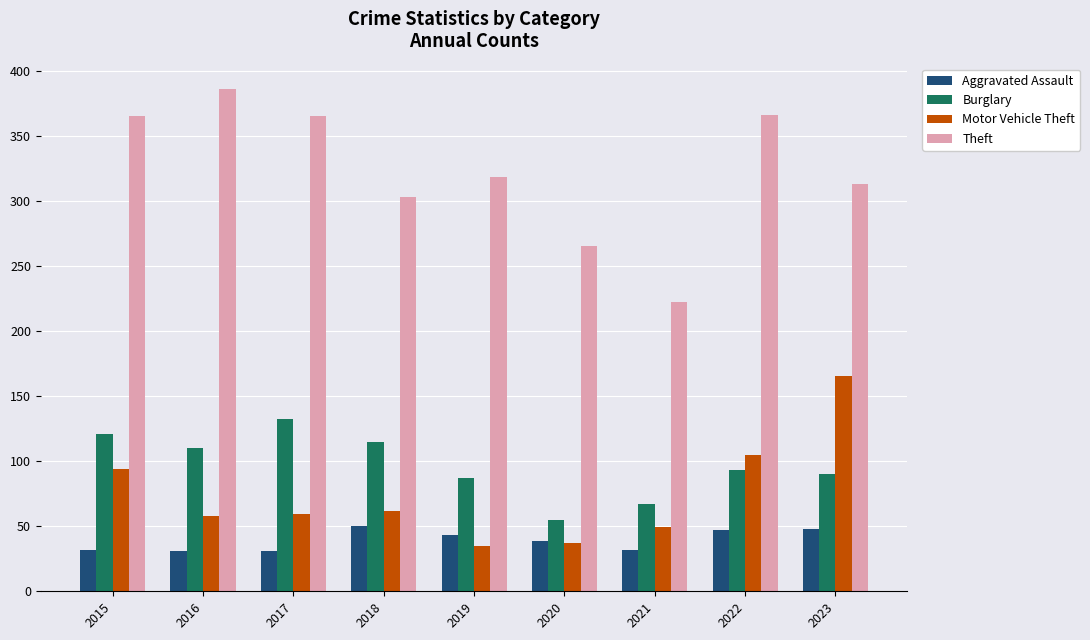

What is the value of the Motor Vehicle Theft bar at the 2nd from the left?

58